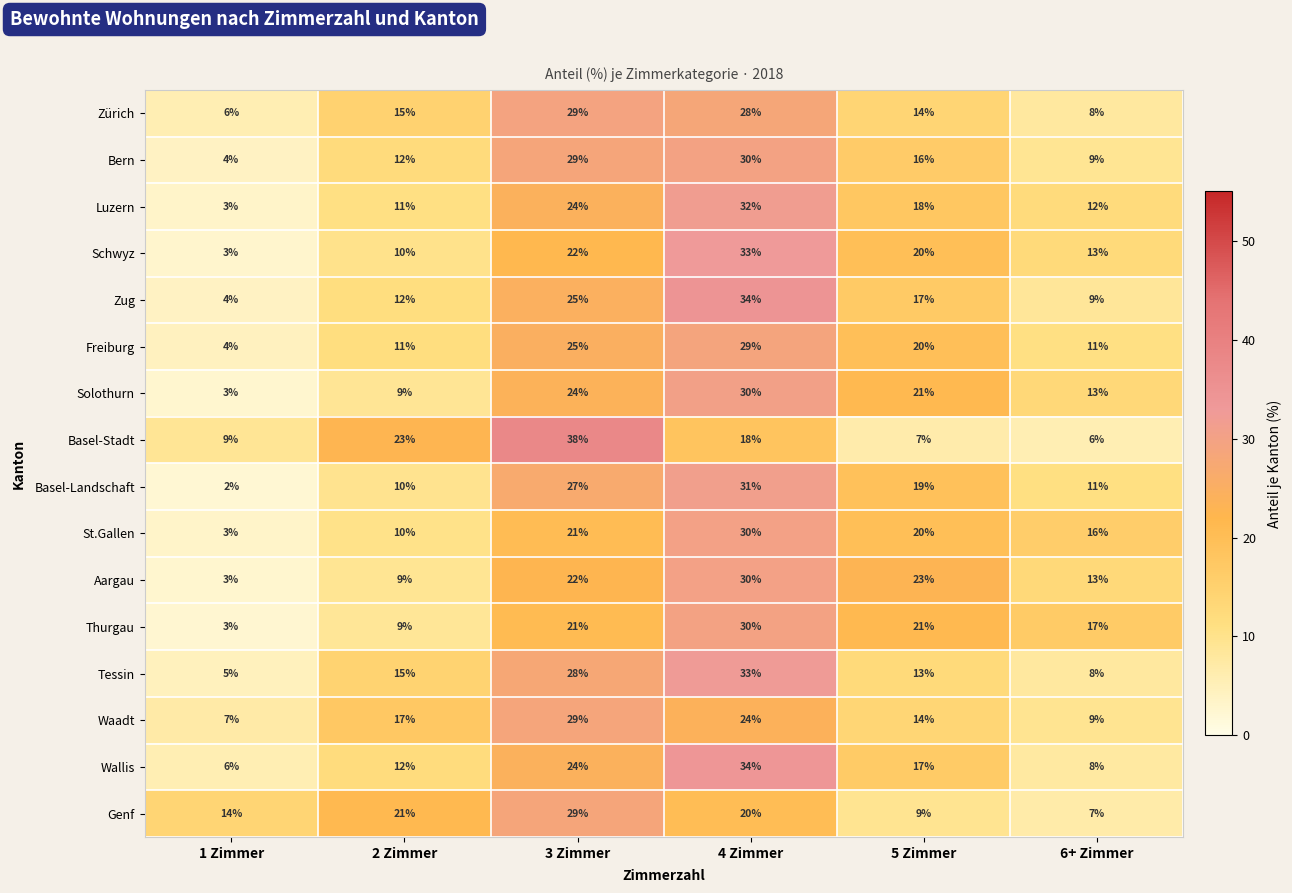

What is the maximum value shown in the chart?

38